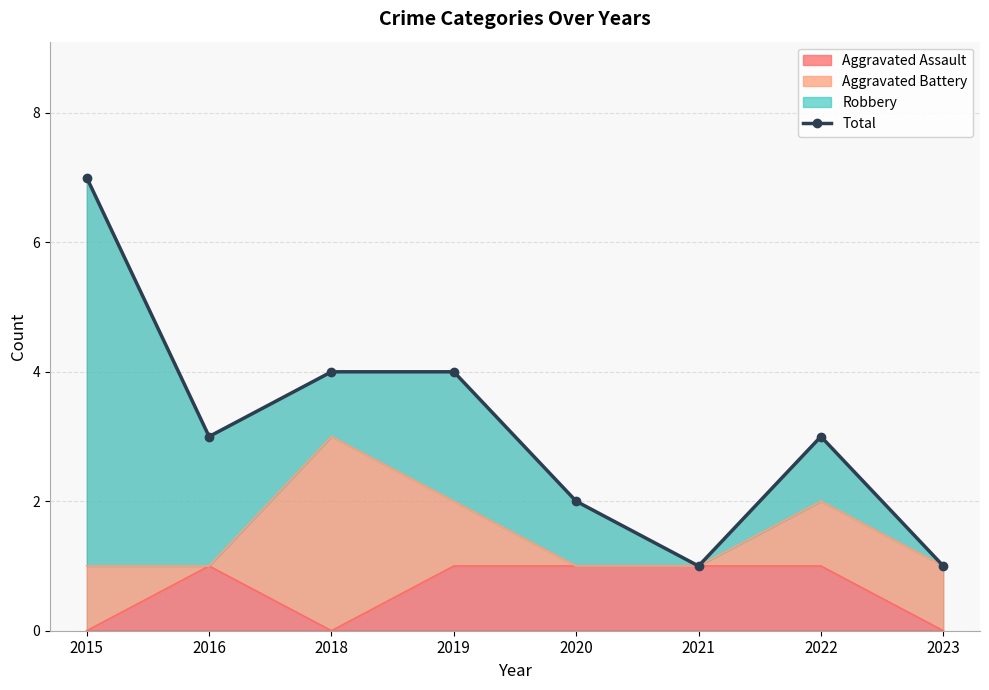

Is it true that Aggravated Assault equals 2 at 2019?

False